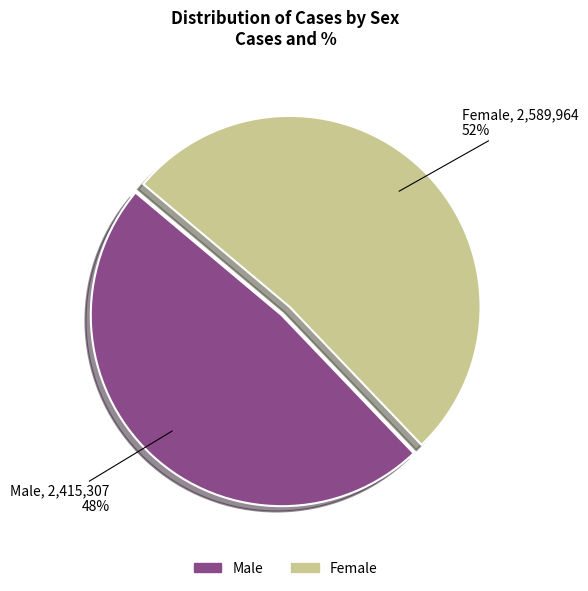

Combined, do Female and Male account for over 50%?

Yes